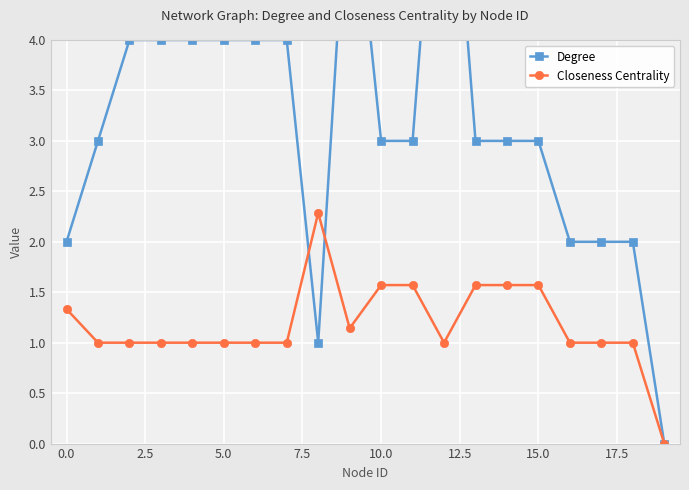

How many lines are shown in the chart?

2